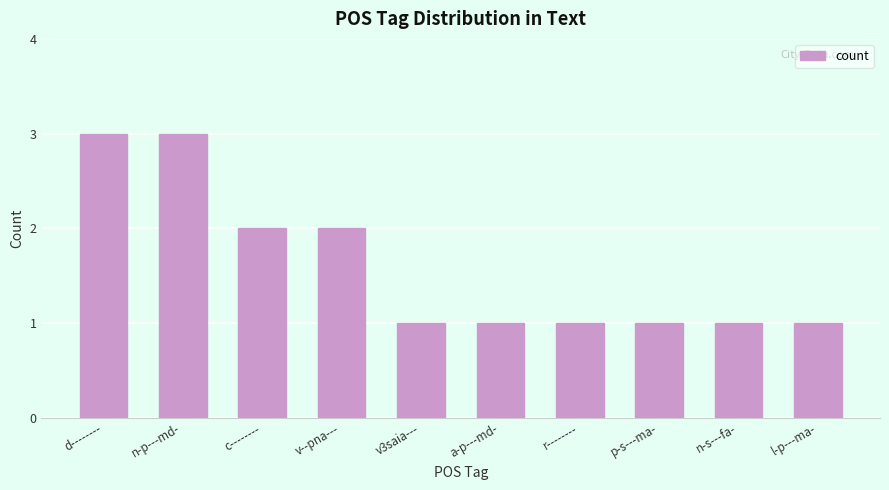

What is the maximum value shown in the chart?

3